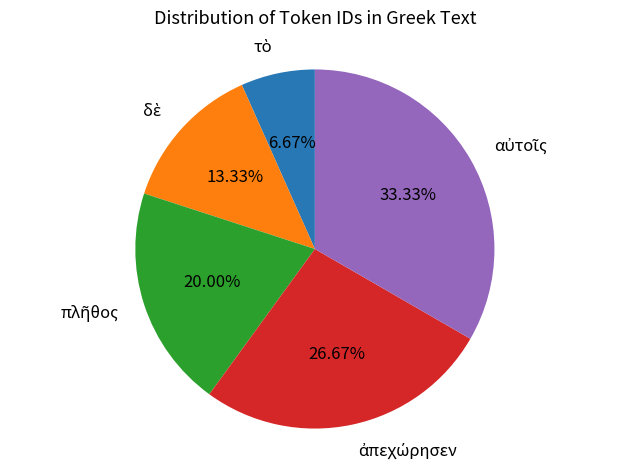

Is there a majority slice in this chart?

No